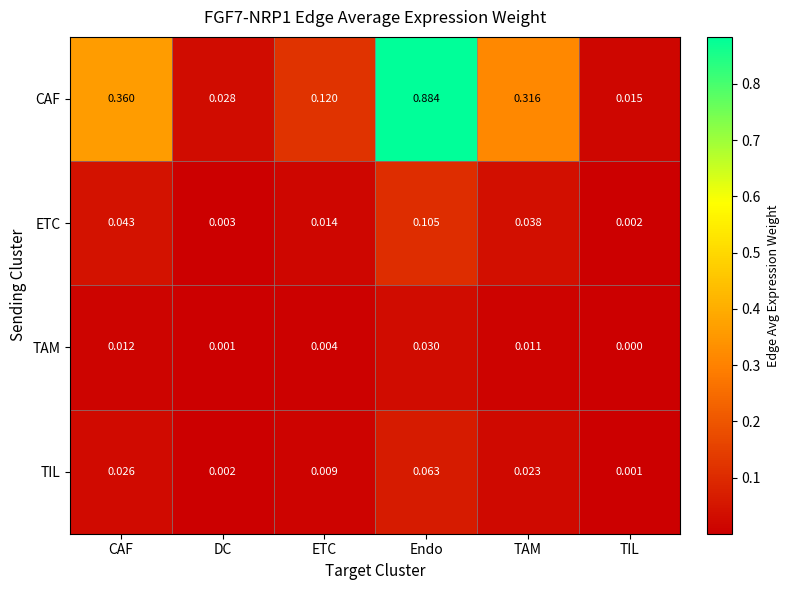

How many data points does each series have?

6